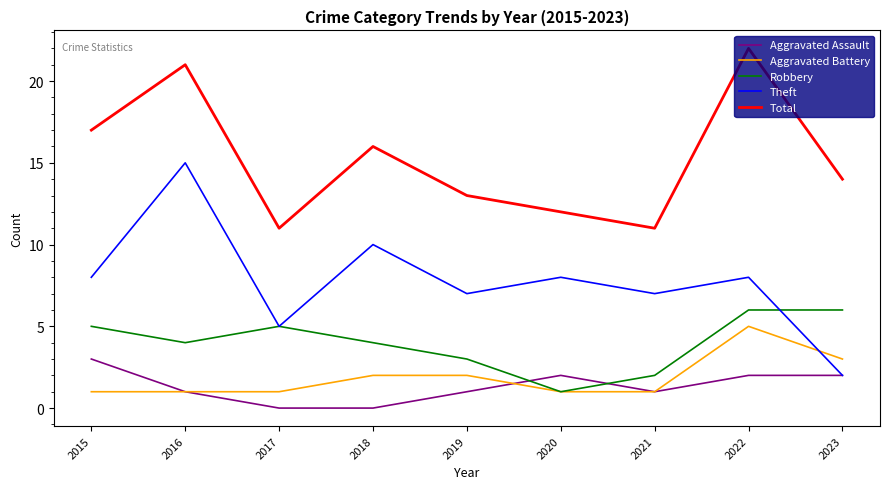

What is the maximum value for Robbery?

6